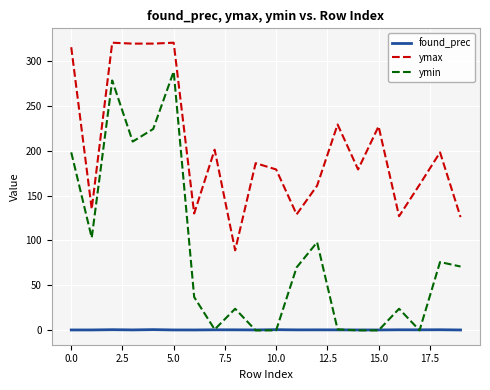

True or false: ymax and ymin cross at least once.

False